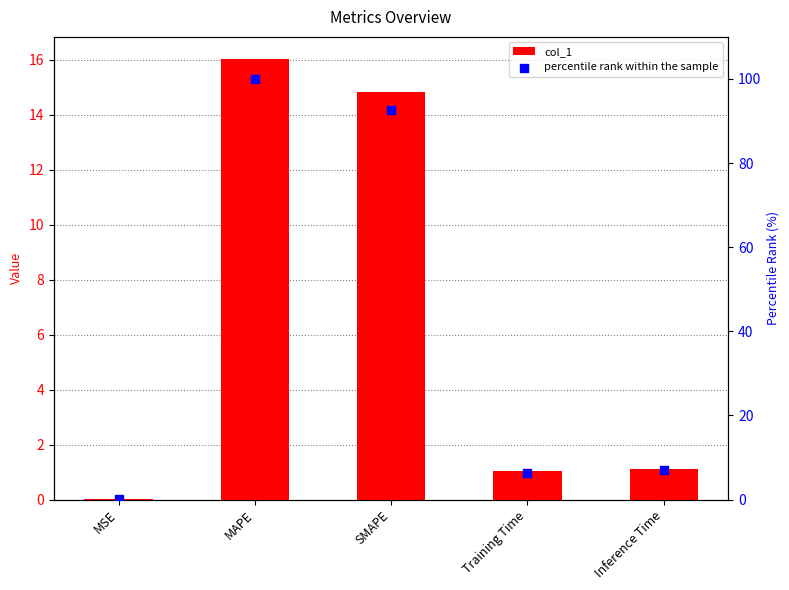

Which series reaches the minimum Y coordinate?

col_1